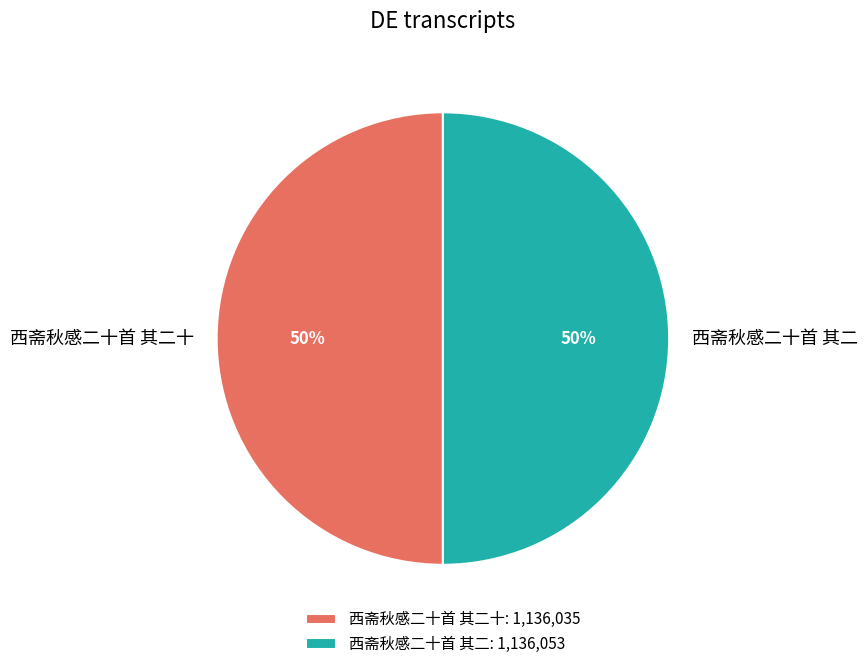

Count the number of slices in the pie.

2